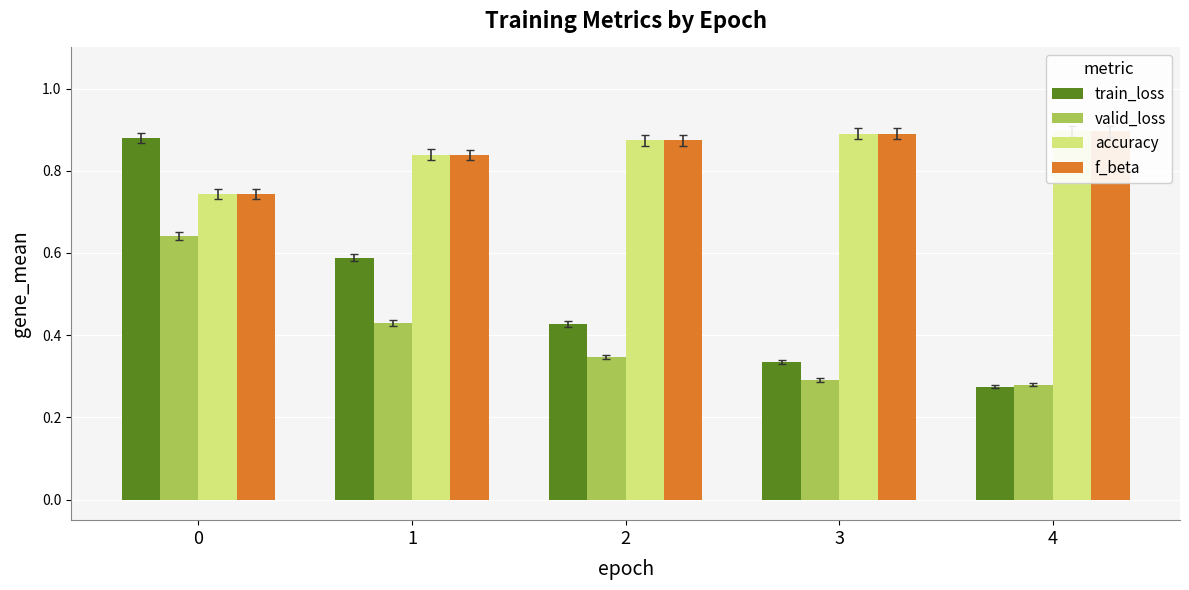

Count the number of data series in this chart.

4